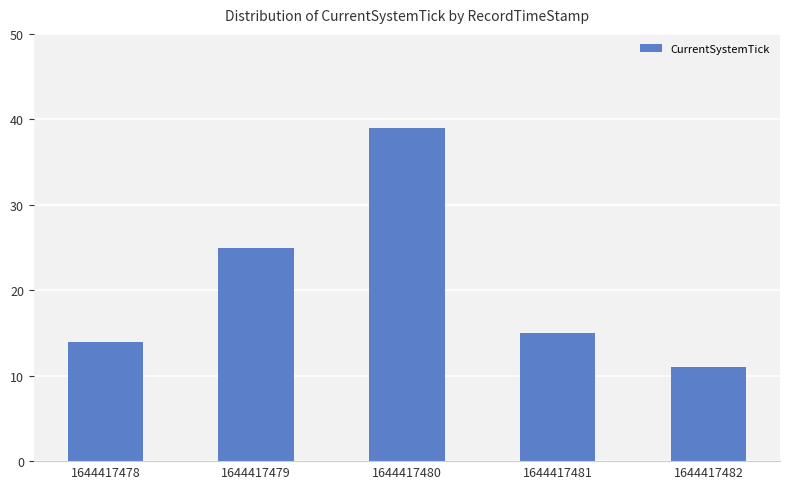

Read the value at 1644417478.

14